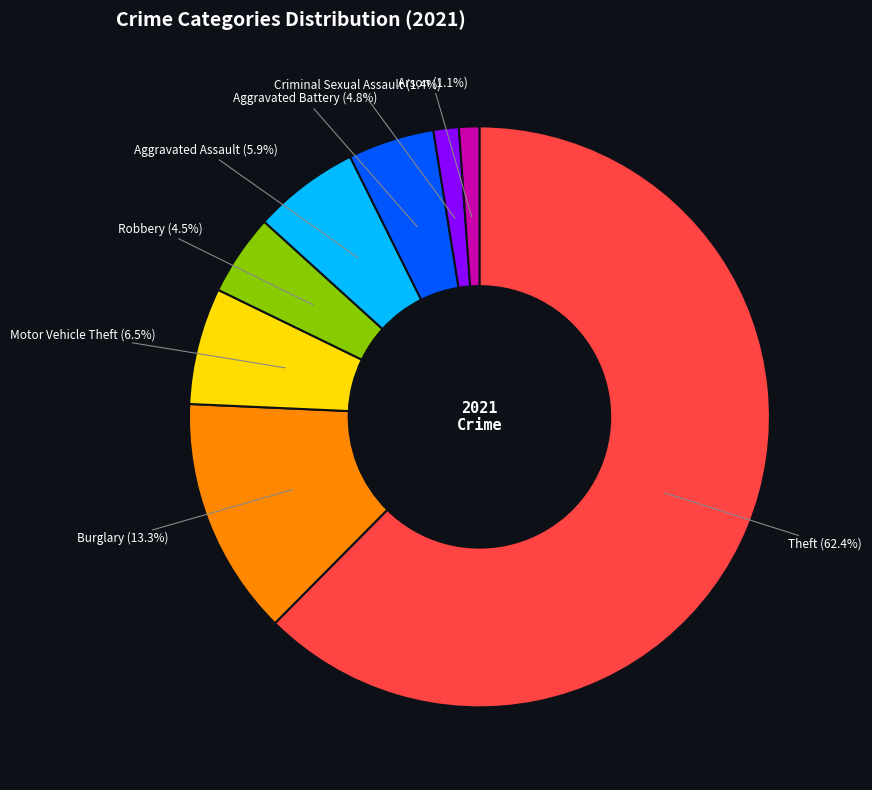

Is the sum of Criminal Sexual Assault and Robbery greater than half?

No